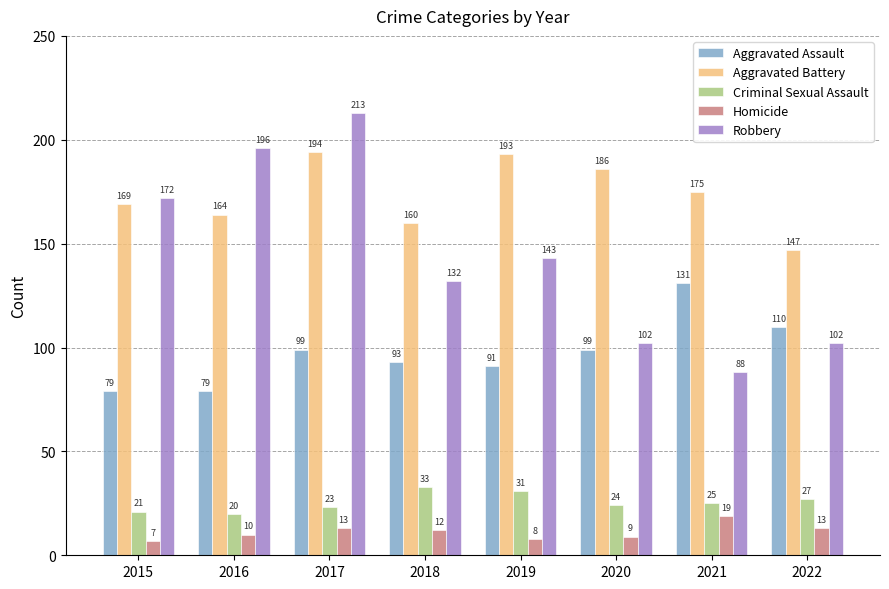

How many bars are there in each group?

5